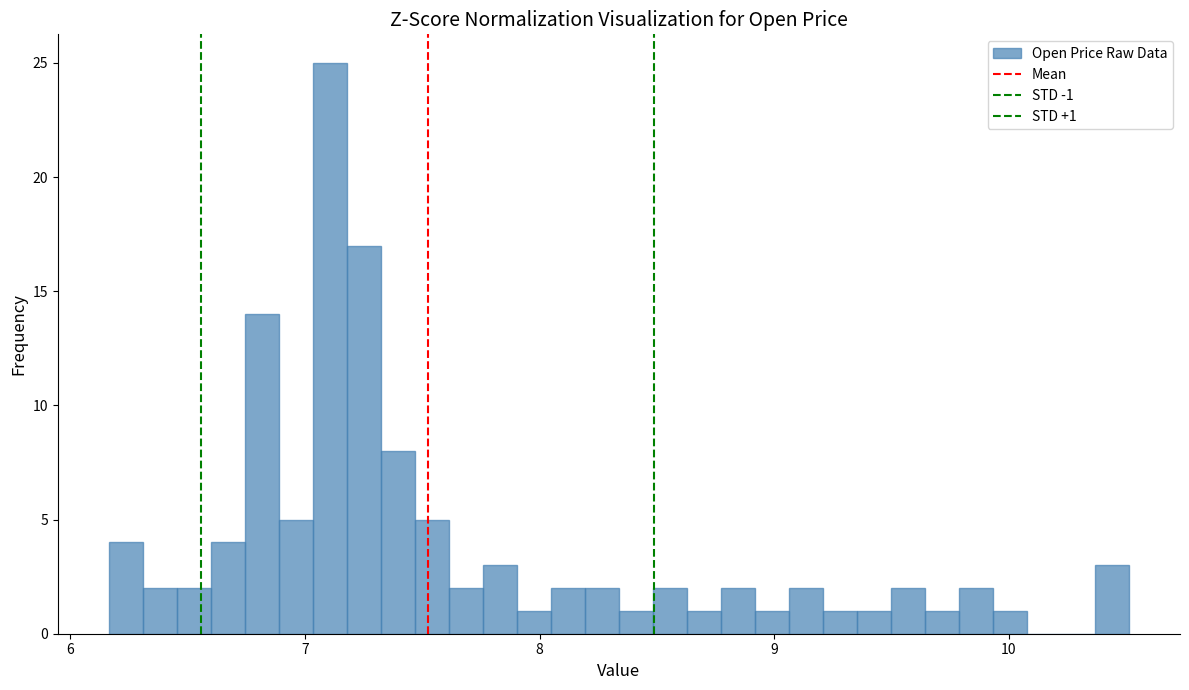

Read against the x-axis, roughly where is the centre of the tallest bar?

7.1